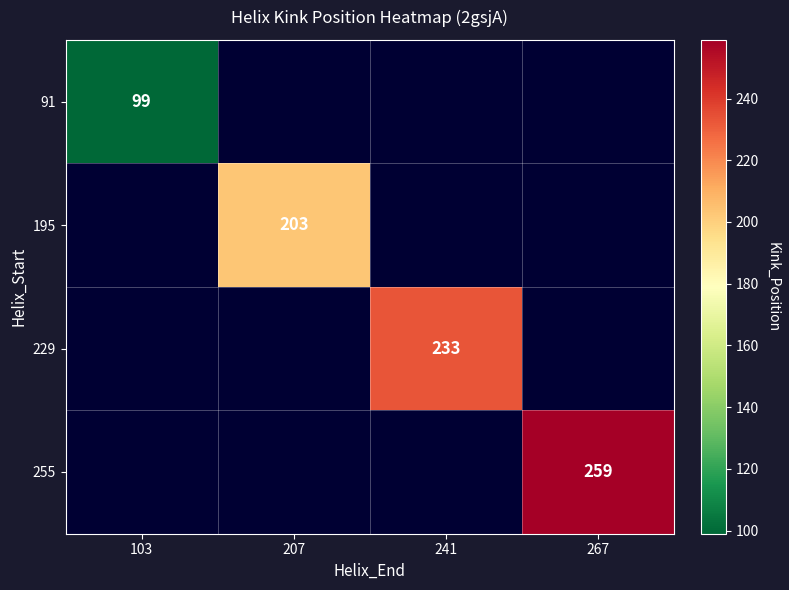

True or false: 91 has a value of 99 at 103.

True